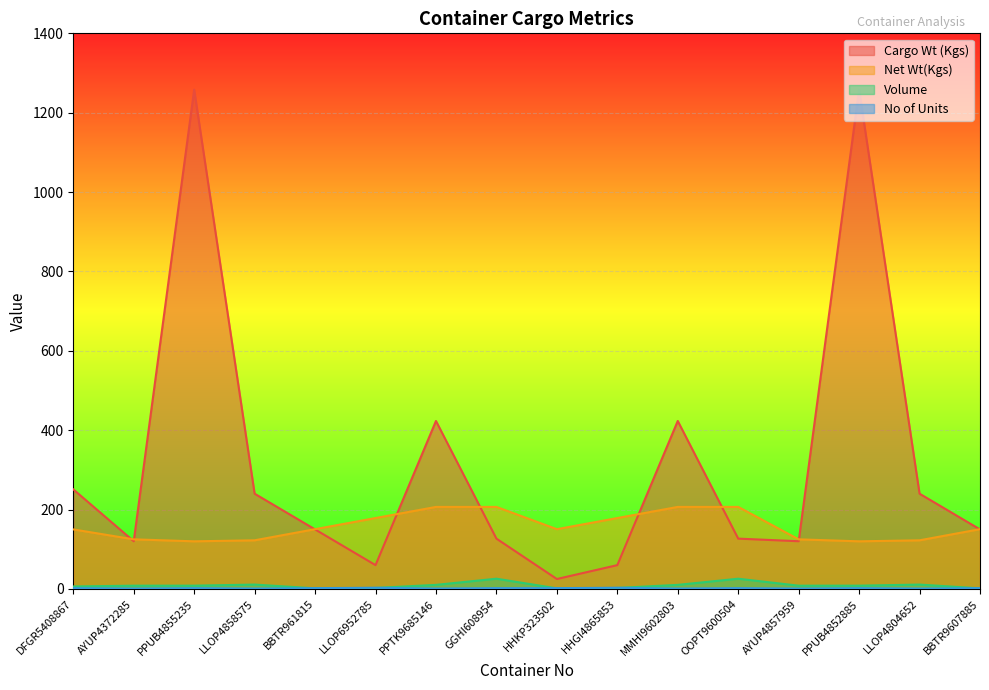

Which label corresponds to the smallest value in the chart?

AYUP4372285